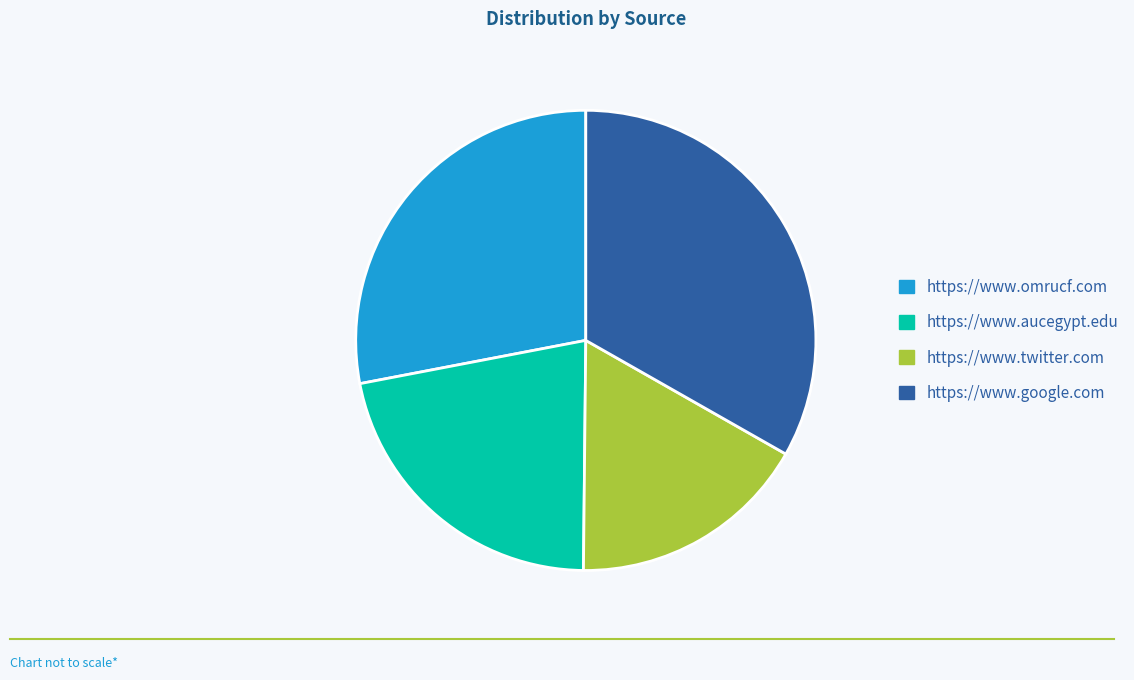

What is the smallest slice in the pie chart?

https://www.twitter.com